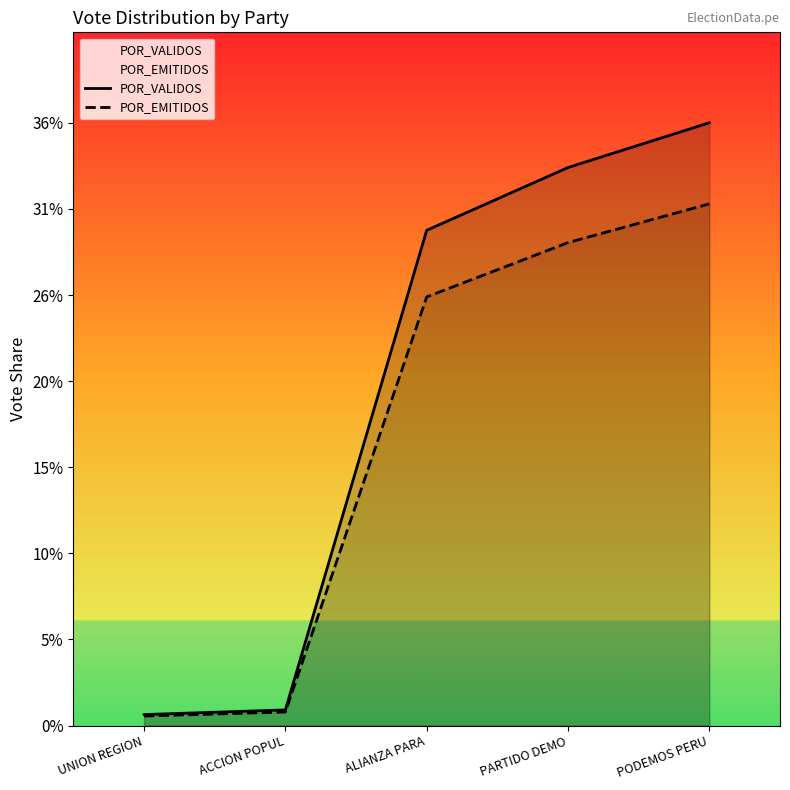

Which has a higher value, ACCION POPUL or PARTIDO DEMO?

PARTIDO DEMO